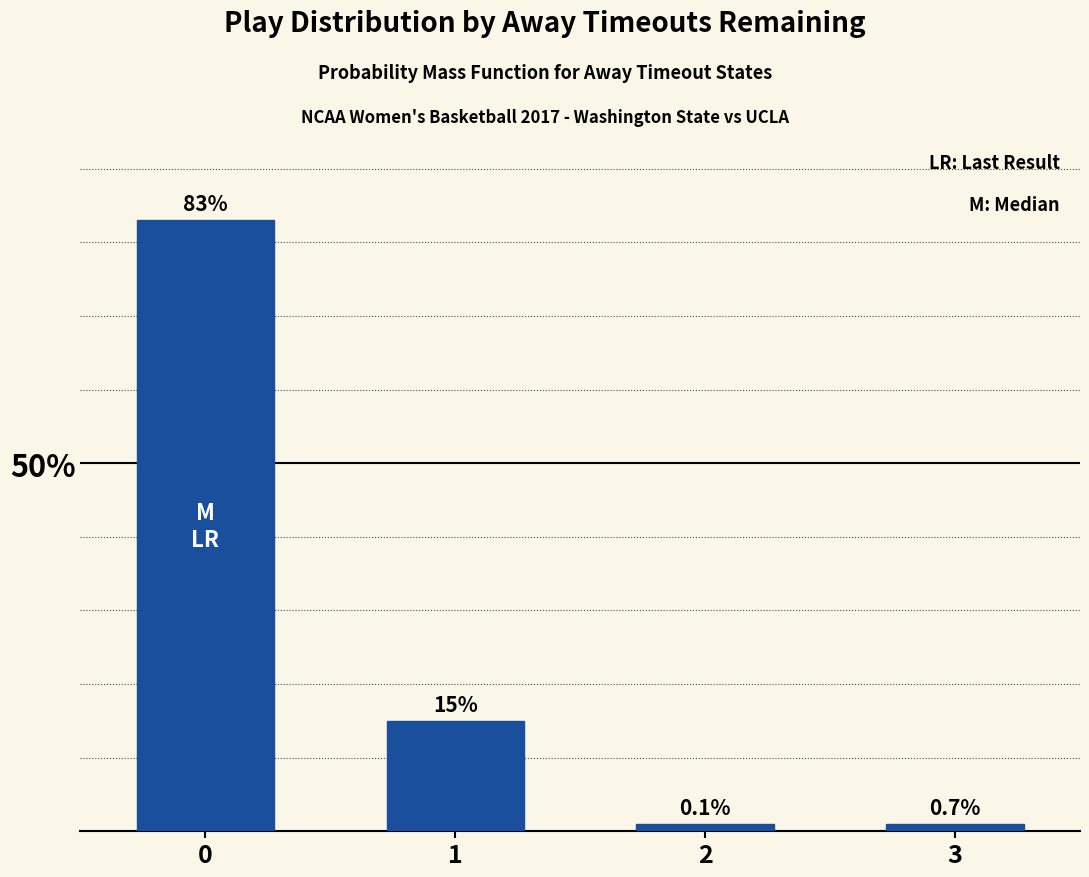

What is the difference between the second highest and second lowest values?

14